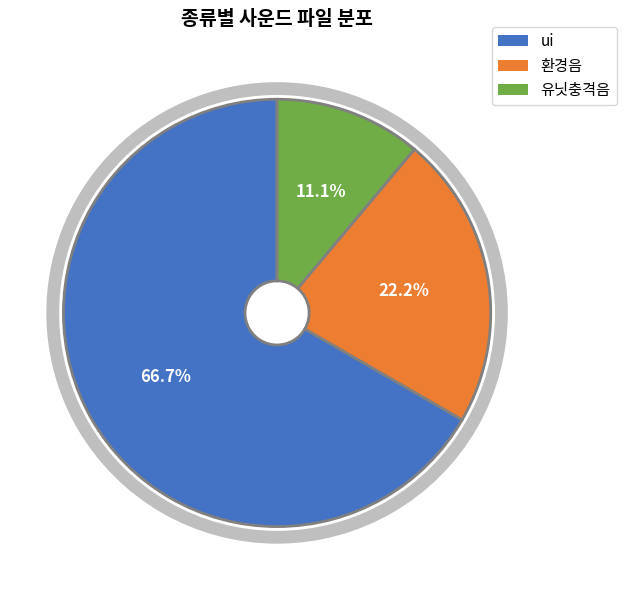

Which category has the biggest portion of the pie?

ui